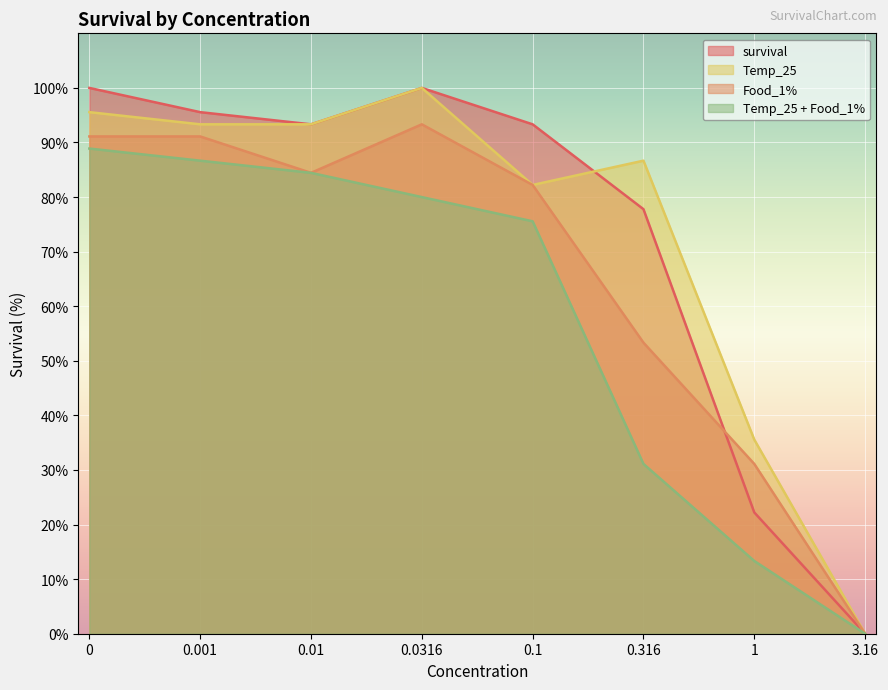

List the series in order of their peak value, highest first.

Temp_25, survival, Food_1%, Temp_25 + Food_1%